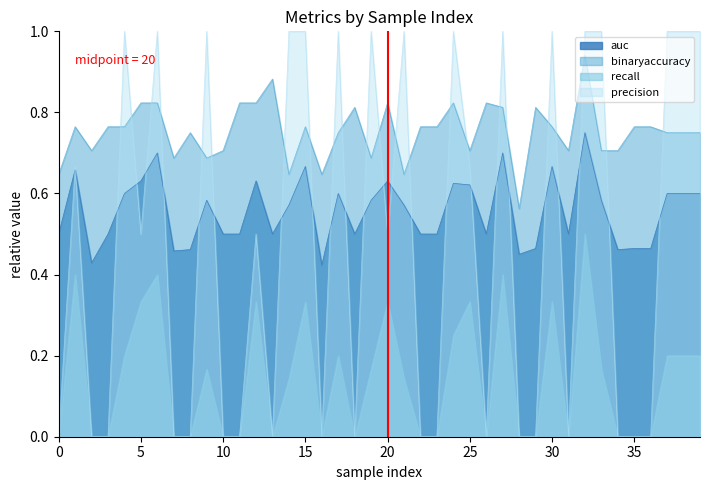

Which series has the largest range (max minus min)?

precision